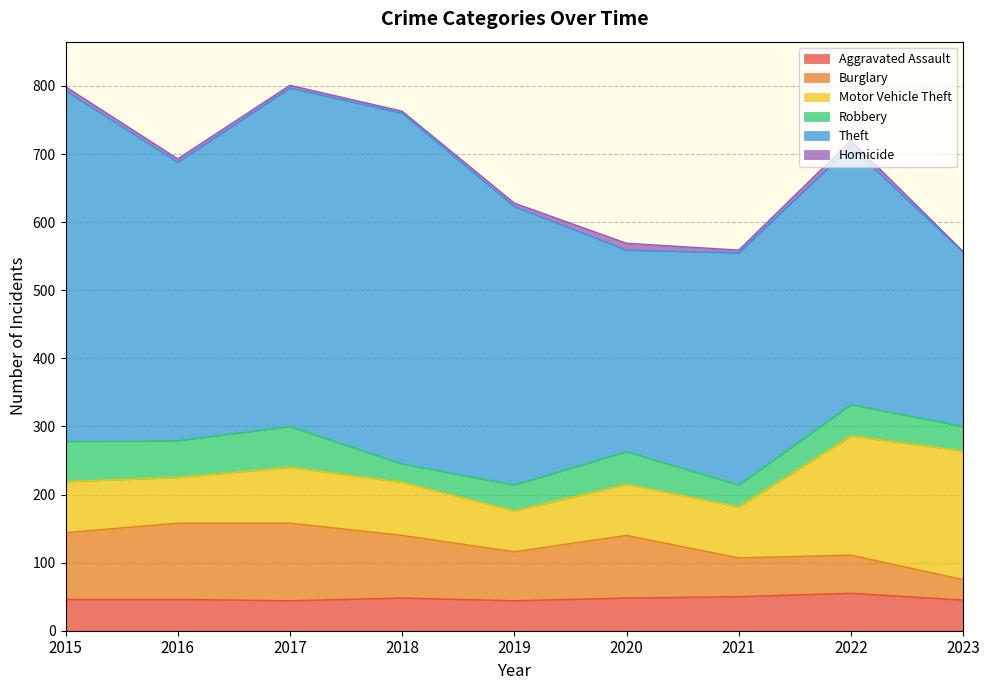

Where is Homicide nearest to the value 5?

2016